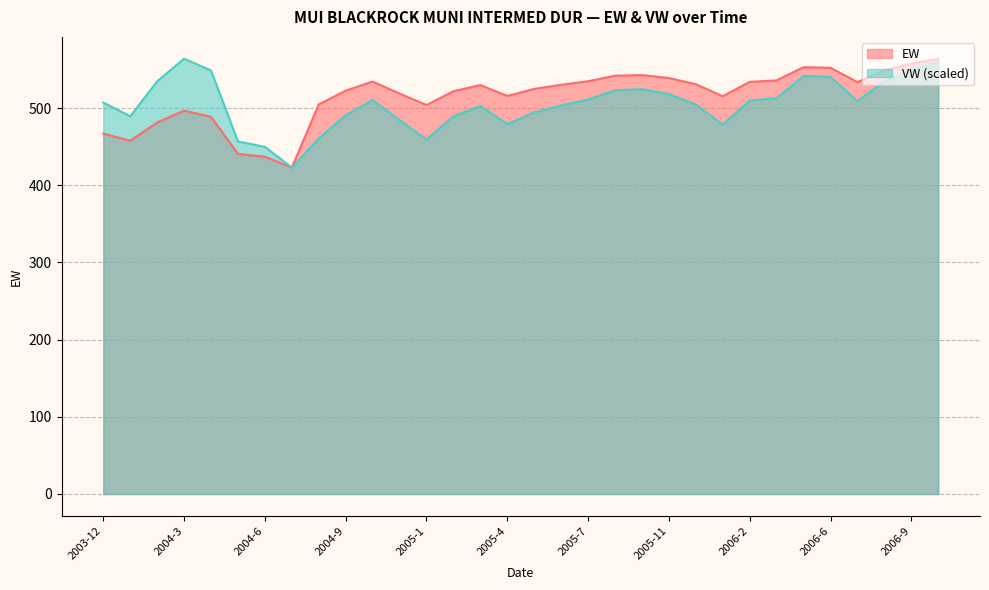

Which has a higher value, 2004-4 or 2006-9?

2006-9